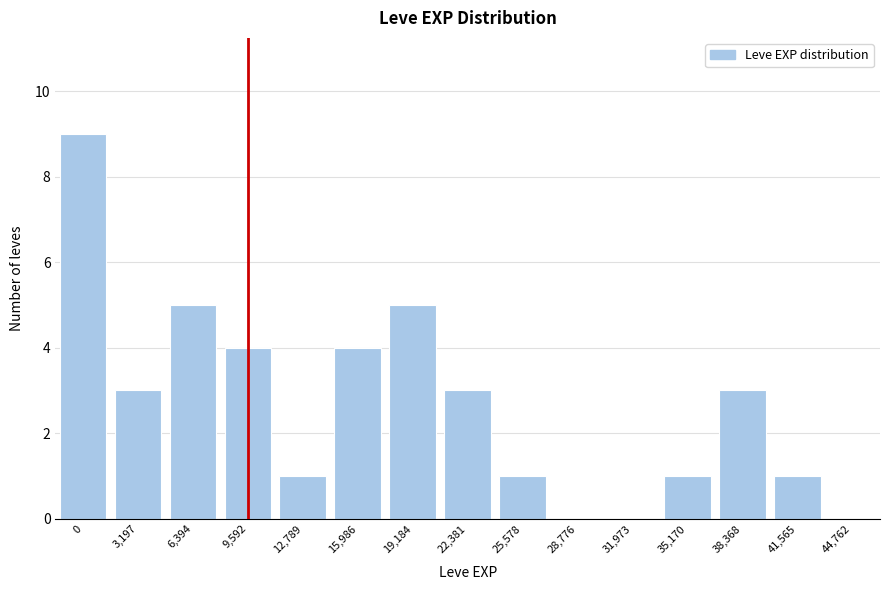

Reading right to left, what are all the values shown in this chart?

44,762=0	41,565=1	38,368=3	35,170=1	31,973=0	28,776=0	25,578=1	22,381=3	19,184=5	15,986=4	12,789=1	9,592=4	6,394=5	3,197=3	0=9